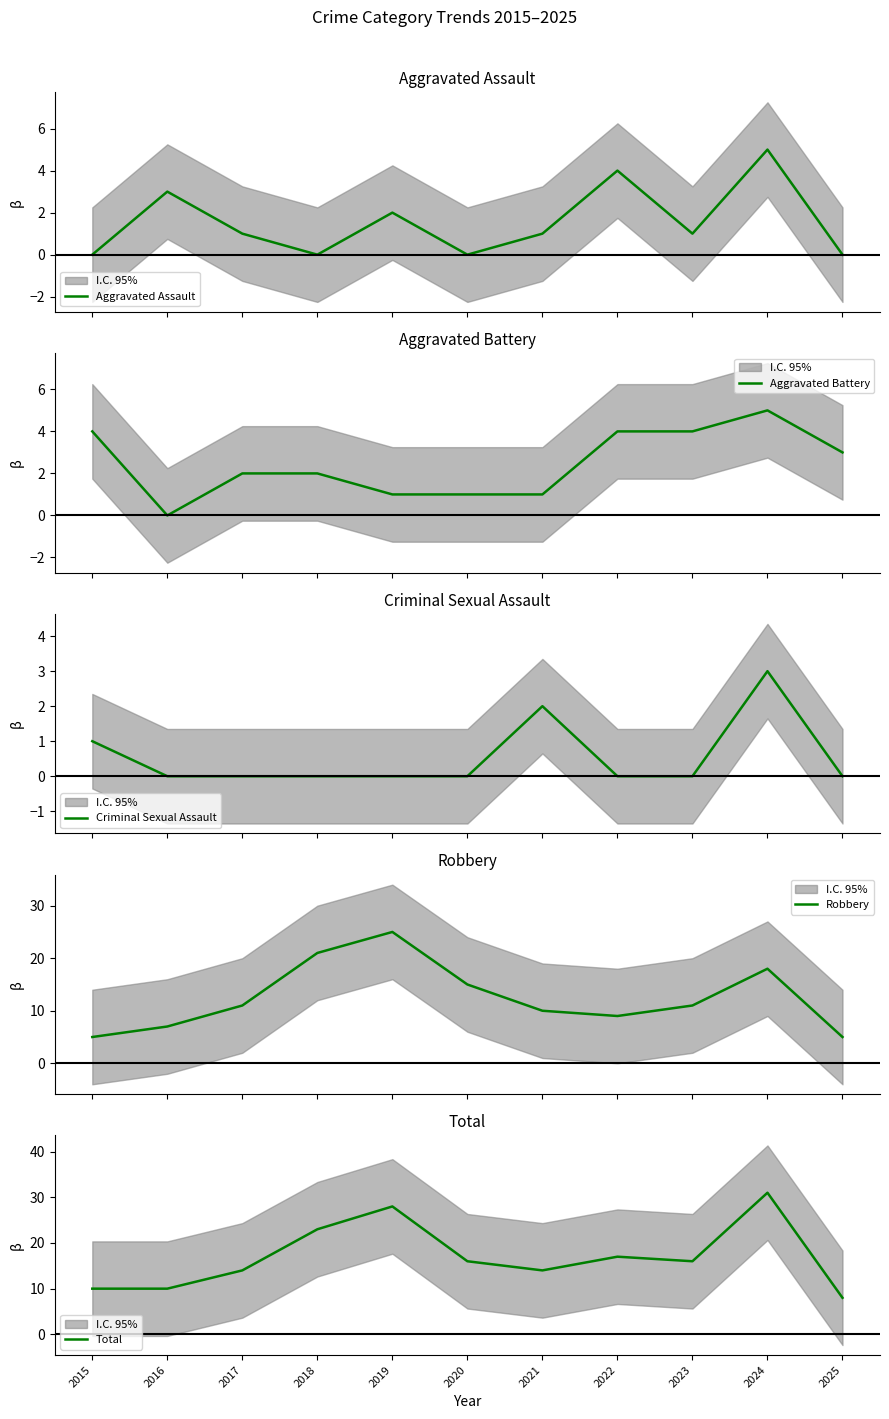

In Aggravated Battery, how many points are higher than both neighbors (excluding endpoints)?

1